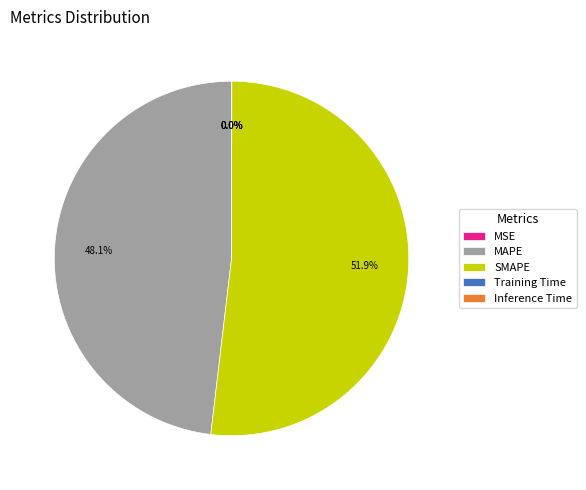

Combined, do SMAPE and MAPE account for over 50%?

Yes